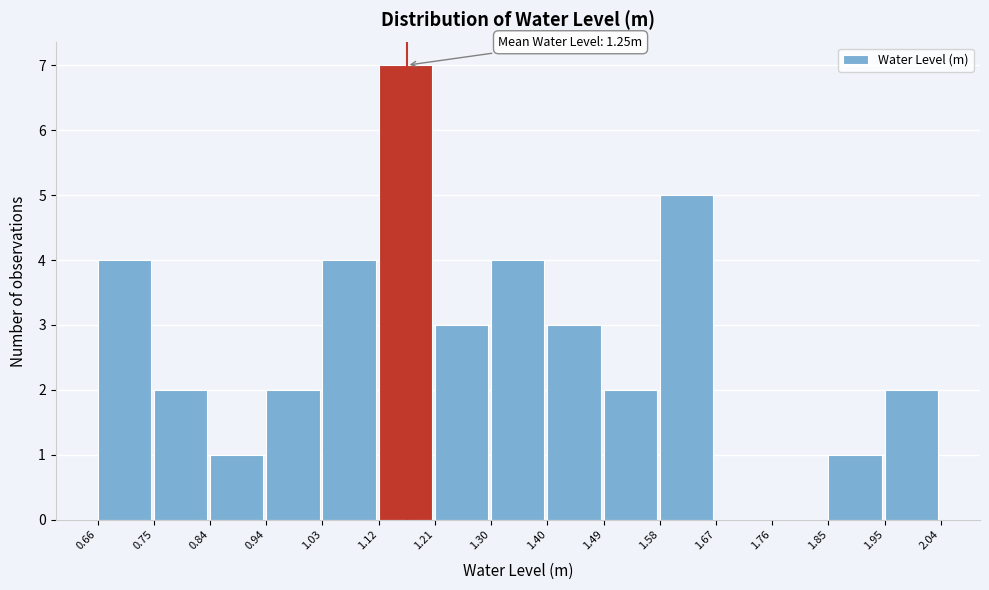

Which range on the x-axis has the tallest bar?

1.12 to 1.21